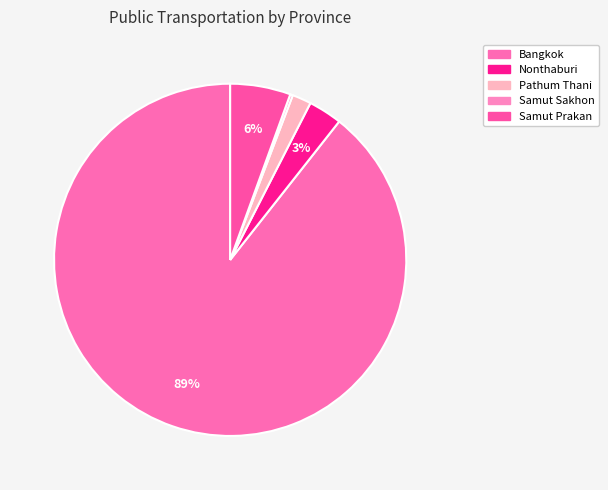

Count the number of slices in the pie.

5